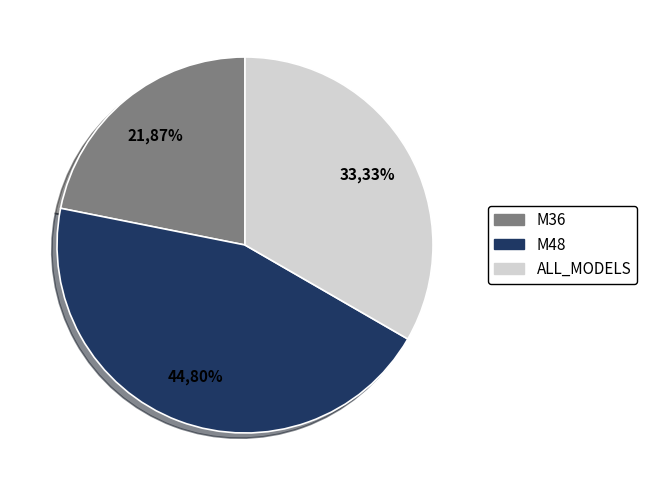

What is the largest slice in the pie chart?

M48